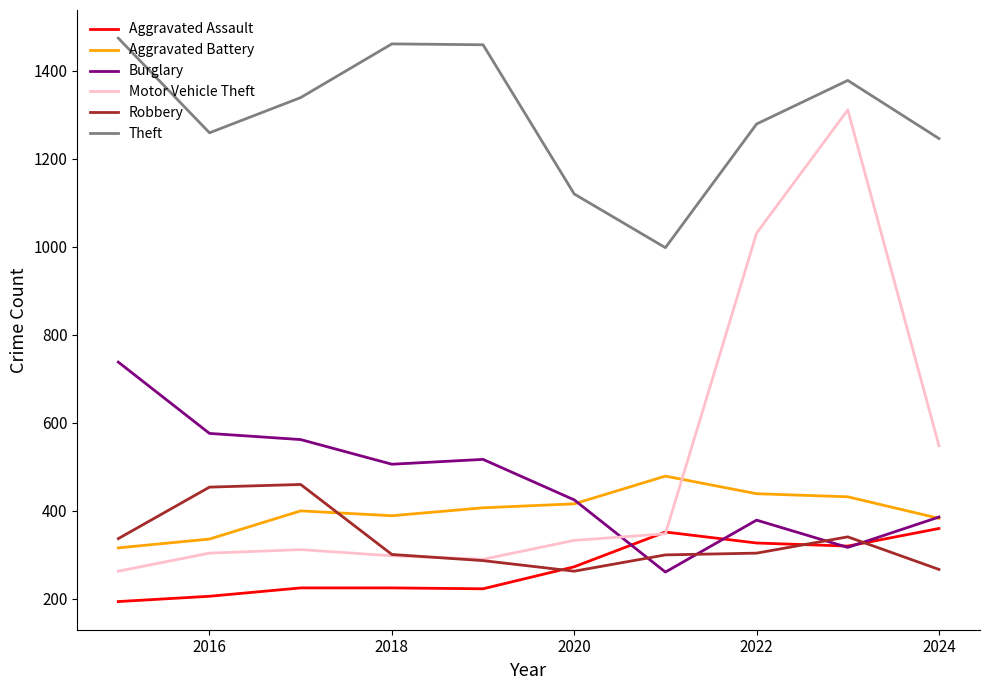

Which series has the largest total across all categories?

Theft